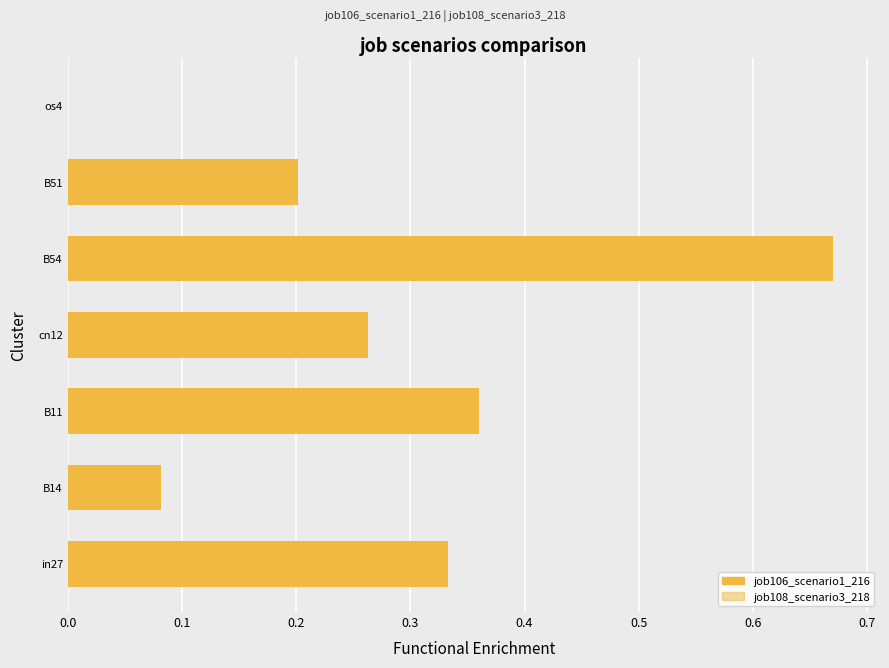

Count the number of categories in the chart.

7